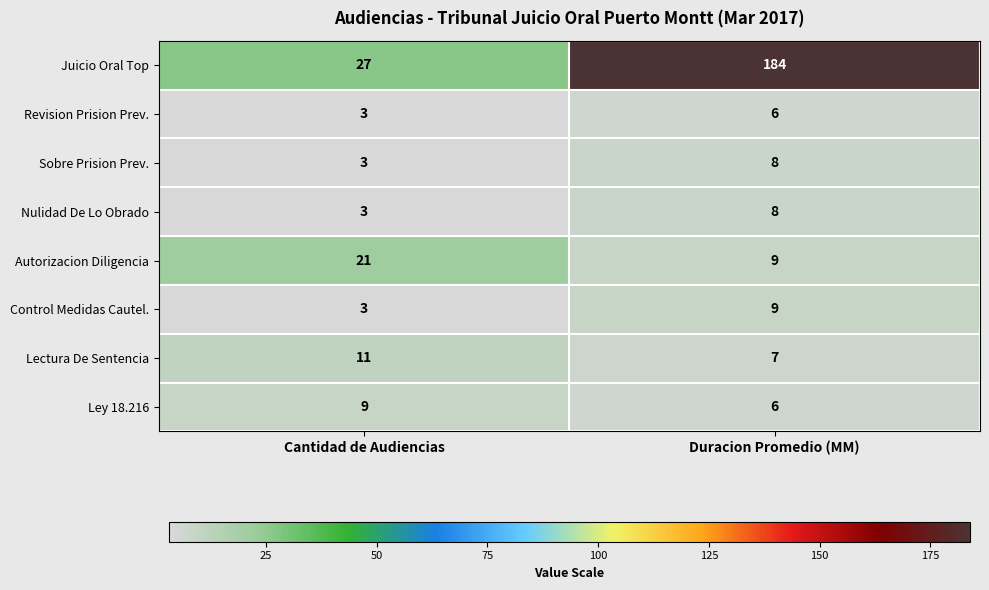

Reading left to right, extract all data points from this chart.

Juicio Oral Top: Cantidad de Audiencias=27	Duracion Promedio (MM)=184
Revision Prision Prev.: Cantidad de Audiencias=3	Duracion Promedio (MM)=6
Sobre Prision Prev.: Cantidad de Audiencias=3	Duracion Promedio (MM)=8
Nulidad De Lo Obrado: Cantidad de Audiencias=3	Duracion Promedio (MM)=8
Autorizacion Diligencia: Cantidad de Audiencias=21	Duracion Promedio (MM)=9
Control Medidas Cautel.: Cantidad de Audiencias=3	Duracion Promedio (MM)=9
Lectura De Sentencia: Cantidad de Audiencias=11	Duracion Promedio (MM)=7
Ley 18.216: Cantidad de Audiencias=9	Duracion Promedio (MM)=6